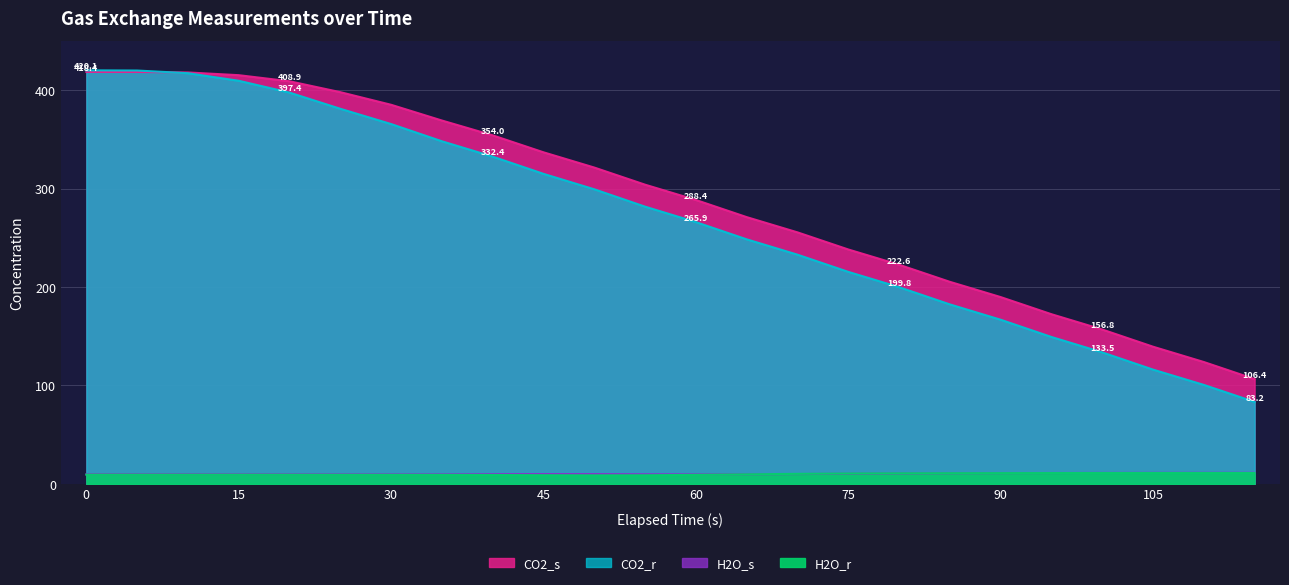

What are all the series names shown in the legend?

CO2_s, CO2_r, H2O_s, H2O_r